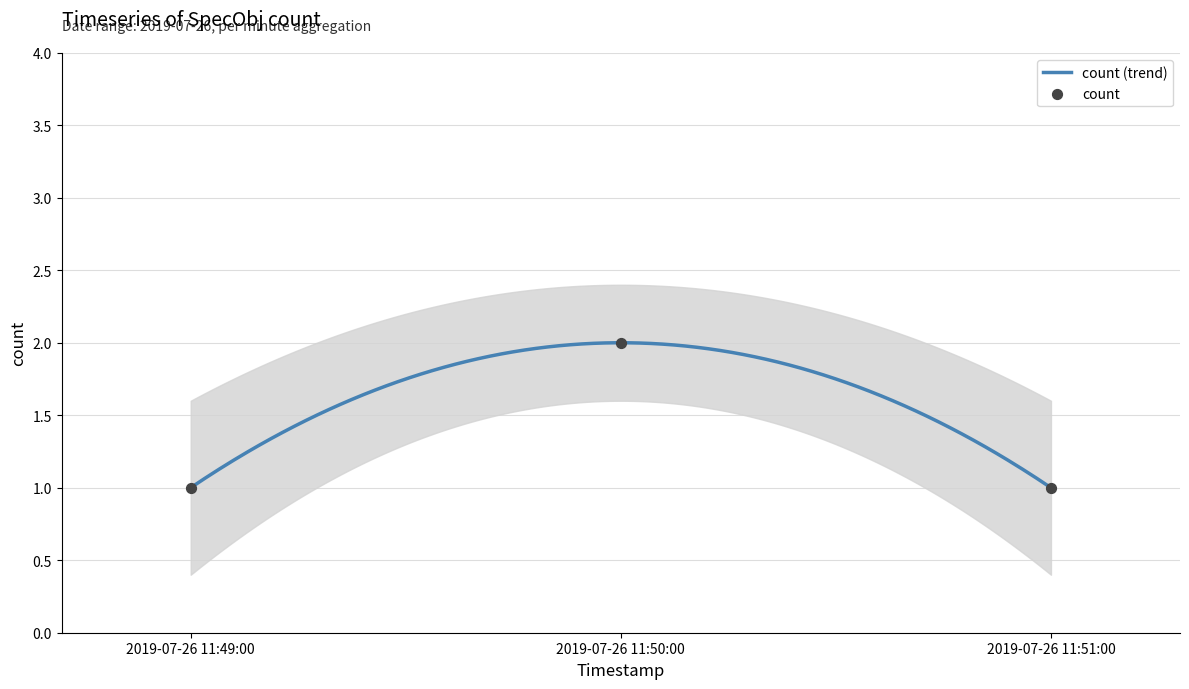

Approximately how many times larger is the value at 2019-07-26 11:50:00 compared to 2019-07-26 11:51:00?

2.0